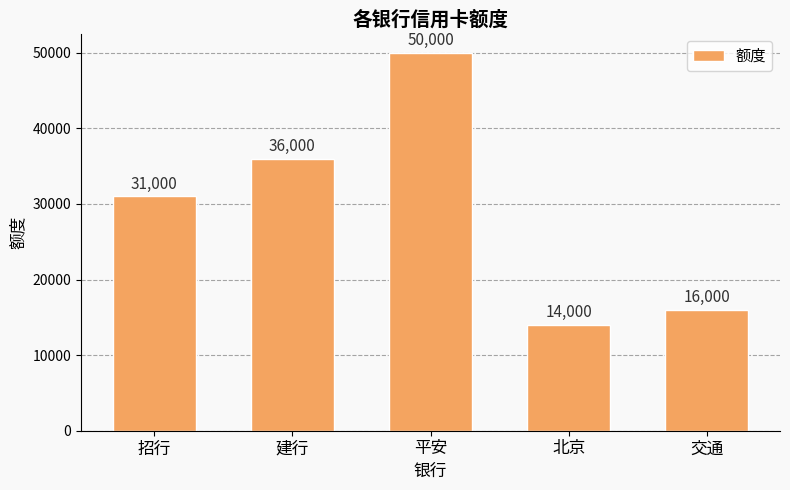

Between 平安 and 交通, which is larger?

平安